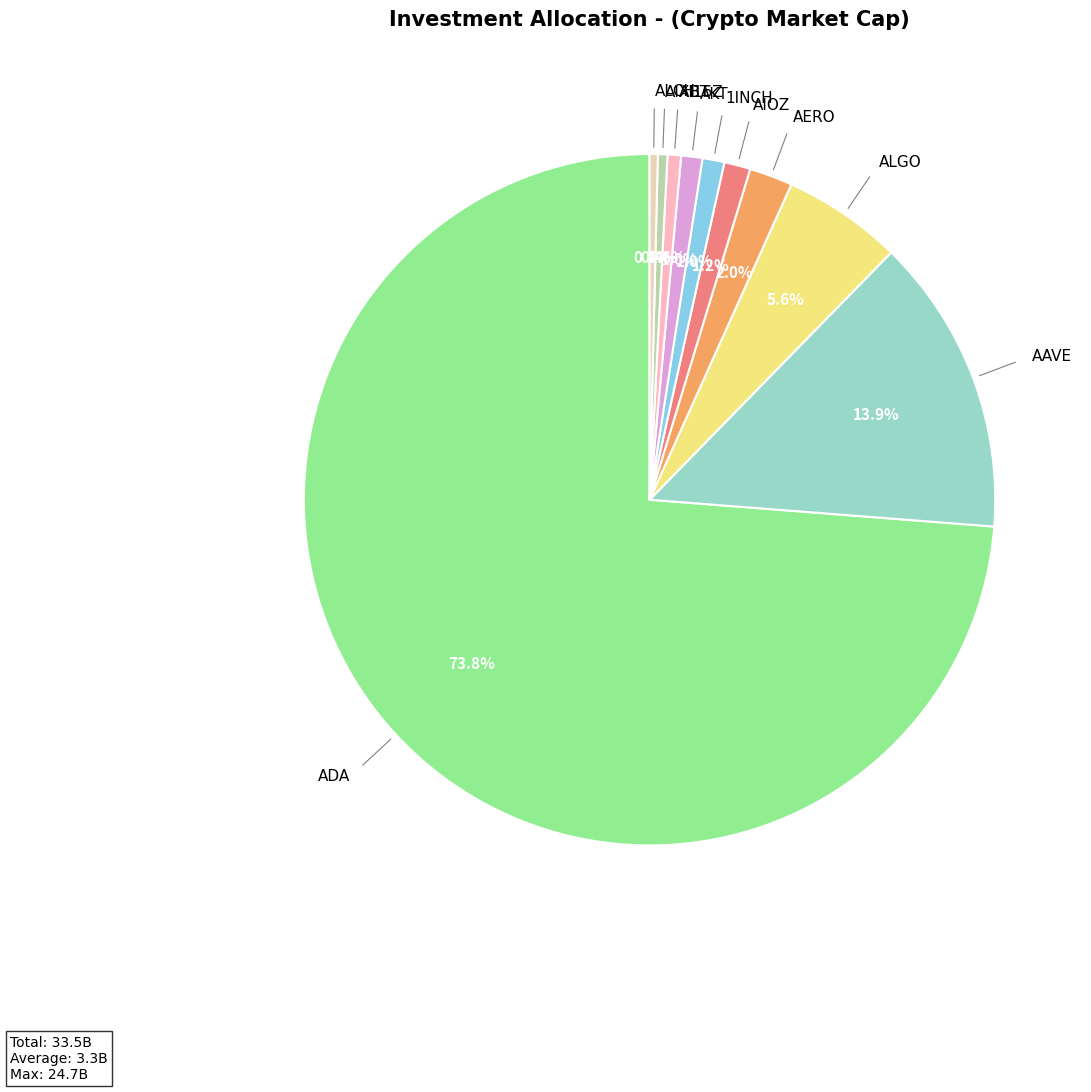

What portion of the pie excludes AAVE?

86.1%